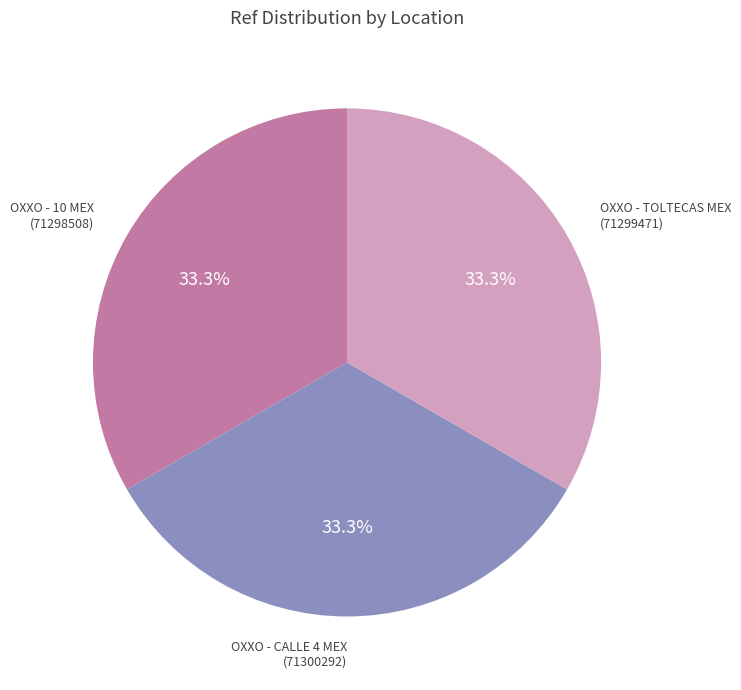

Is OXXO - 10 MEX the majority of the pie?

No